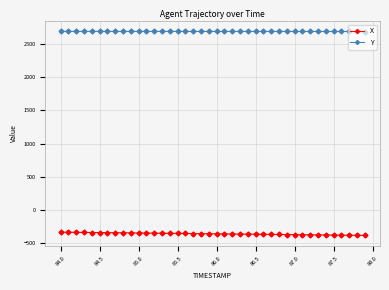

Rank the series by their maximum value, from lowest to highest.

X, Y